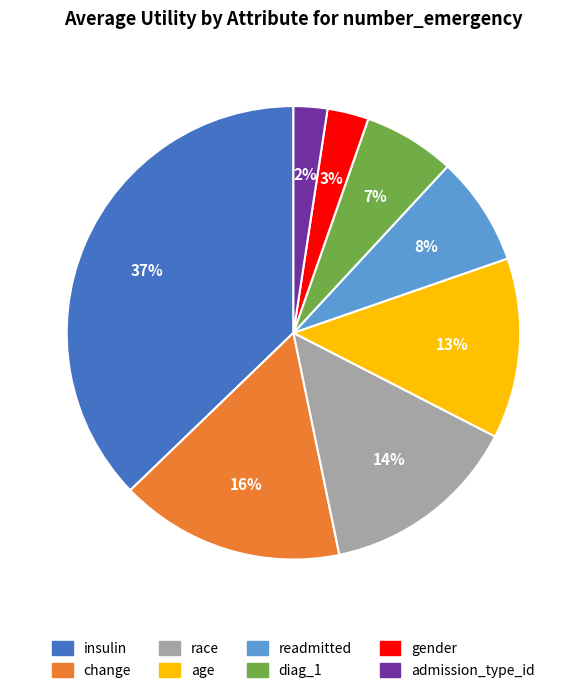

Count the number of slices in the pie.

8